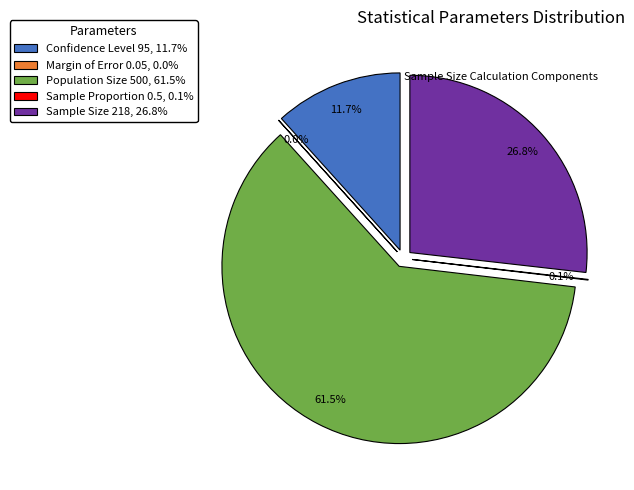

What percentage is the Population Size 500 slice, to the nearest percent?

61%